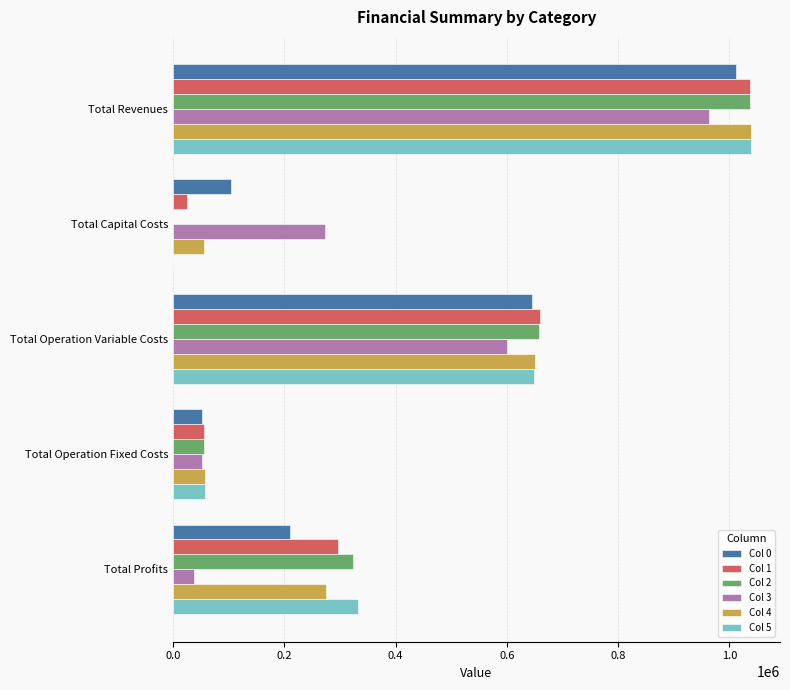

The Col 0 series shows 209998.6 at Total Profits. True or false?

True